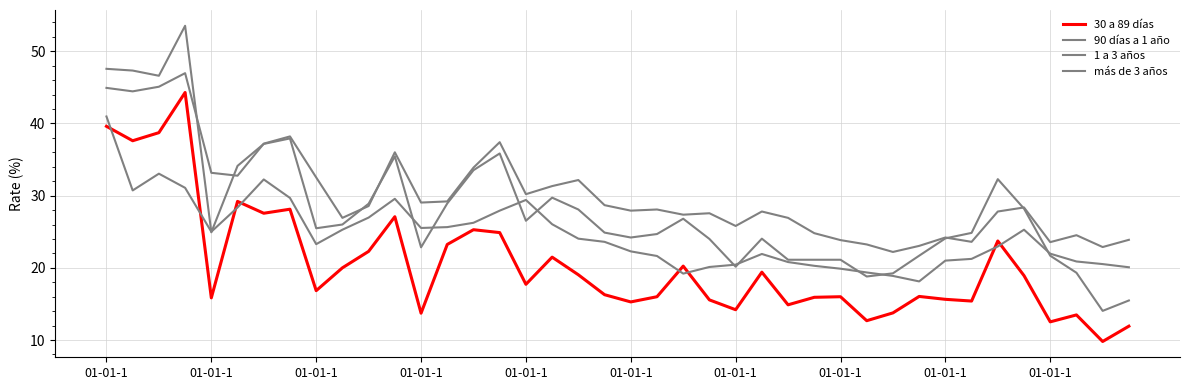

Where is the first local minimum for 90 días a 1 año?

01-01-1